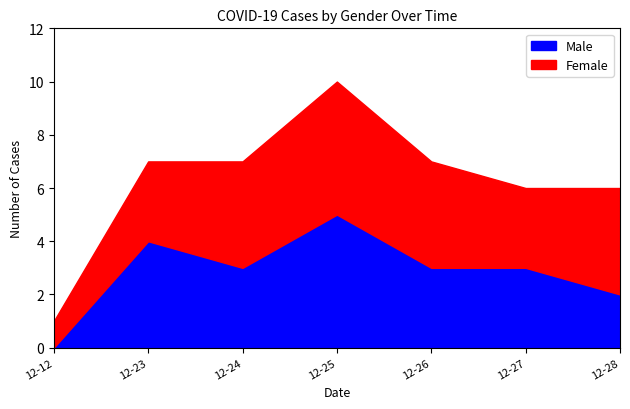

At which category does Female reach its first local valley?

2020-12-27